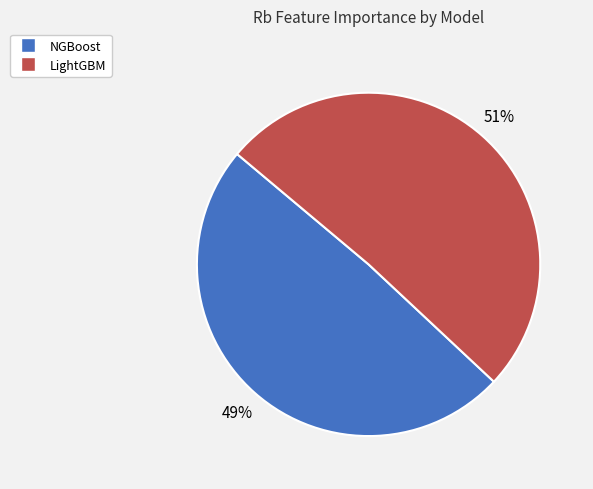

The LightGBM slice represents 51% of the pie. True or false?

True